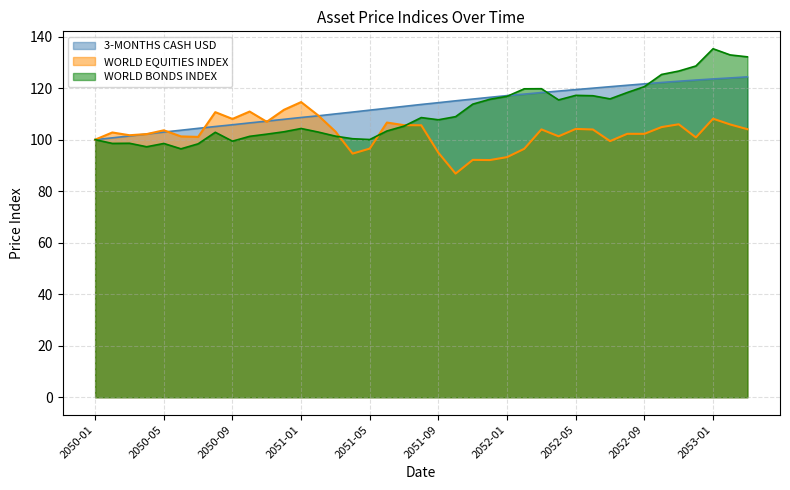

What is the sum of all WORLD BONDS INDEX values?

4310.5